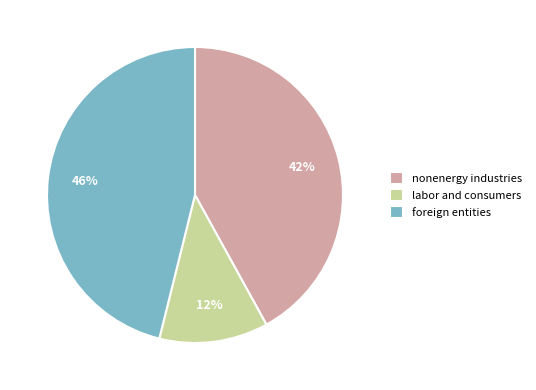

How many slices are in this pie chart?

3